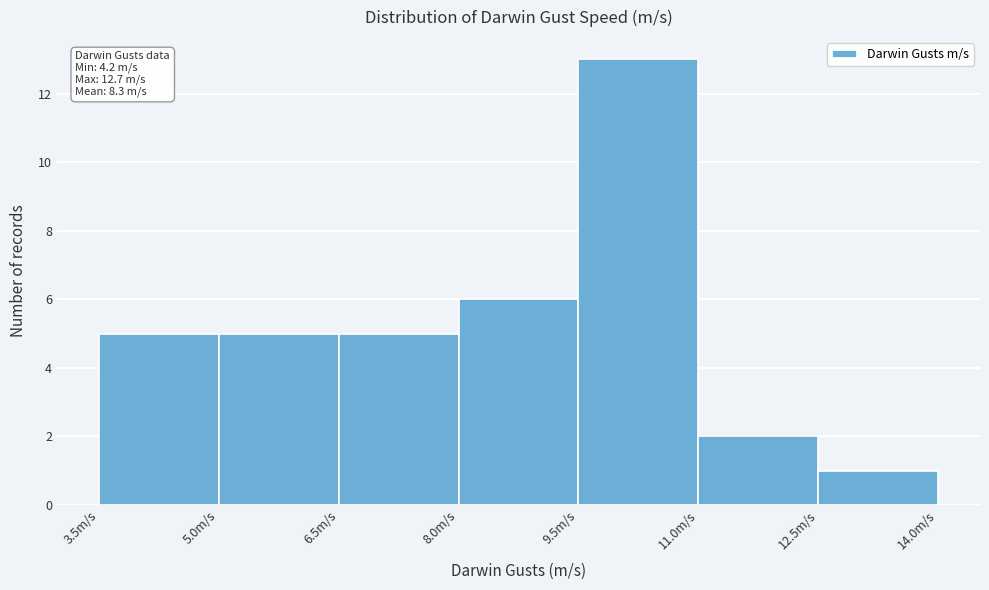

Which range on the x-axis has the tallest bar?

9.5 to 11.0